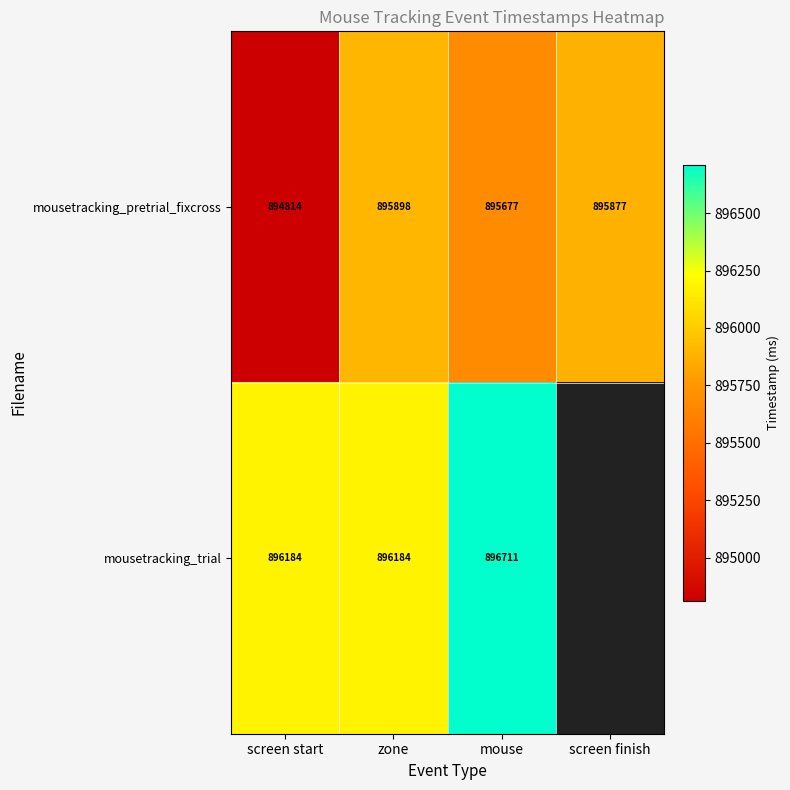

At screen start, list the series in order from smallest to largest.

mousetracking_pretrial_fixcross, mousetracking_trial